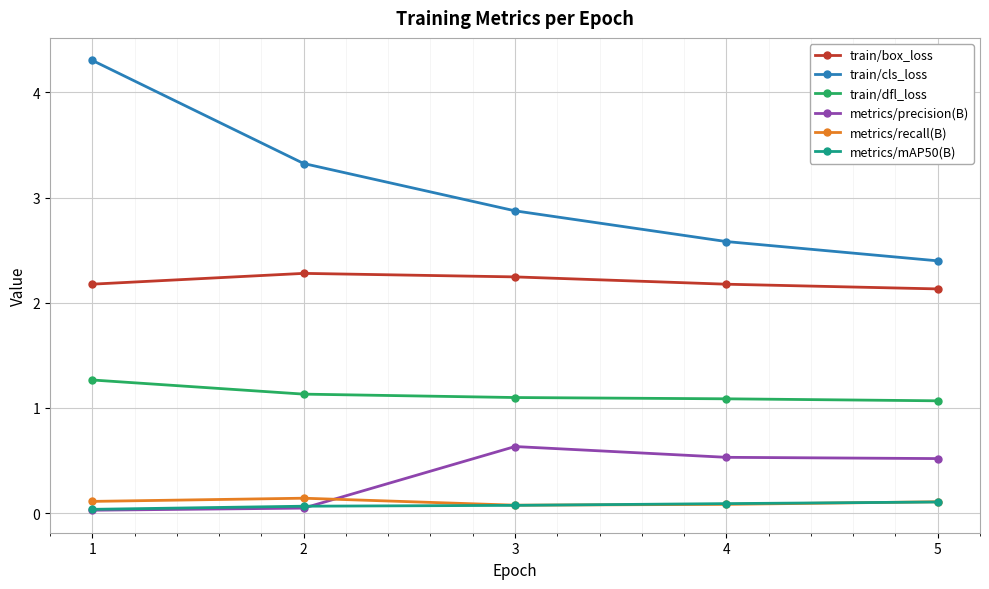

Is it true that train/box_loss equals 2.3 at 2?

True